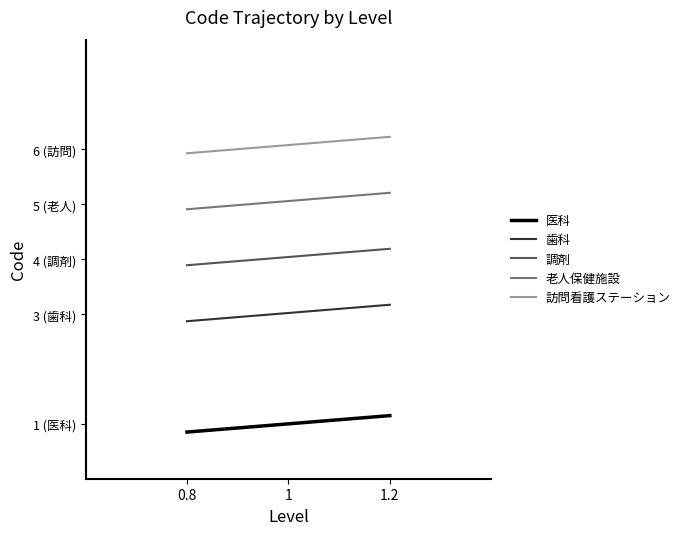

Which series has the largest total across all categories?

訪問看護ステーション